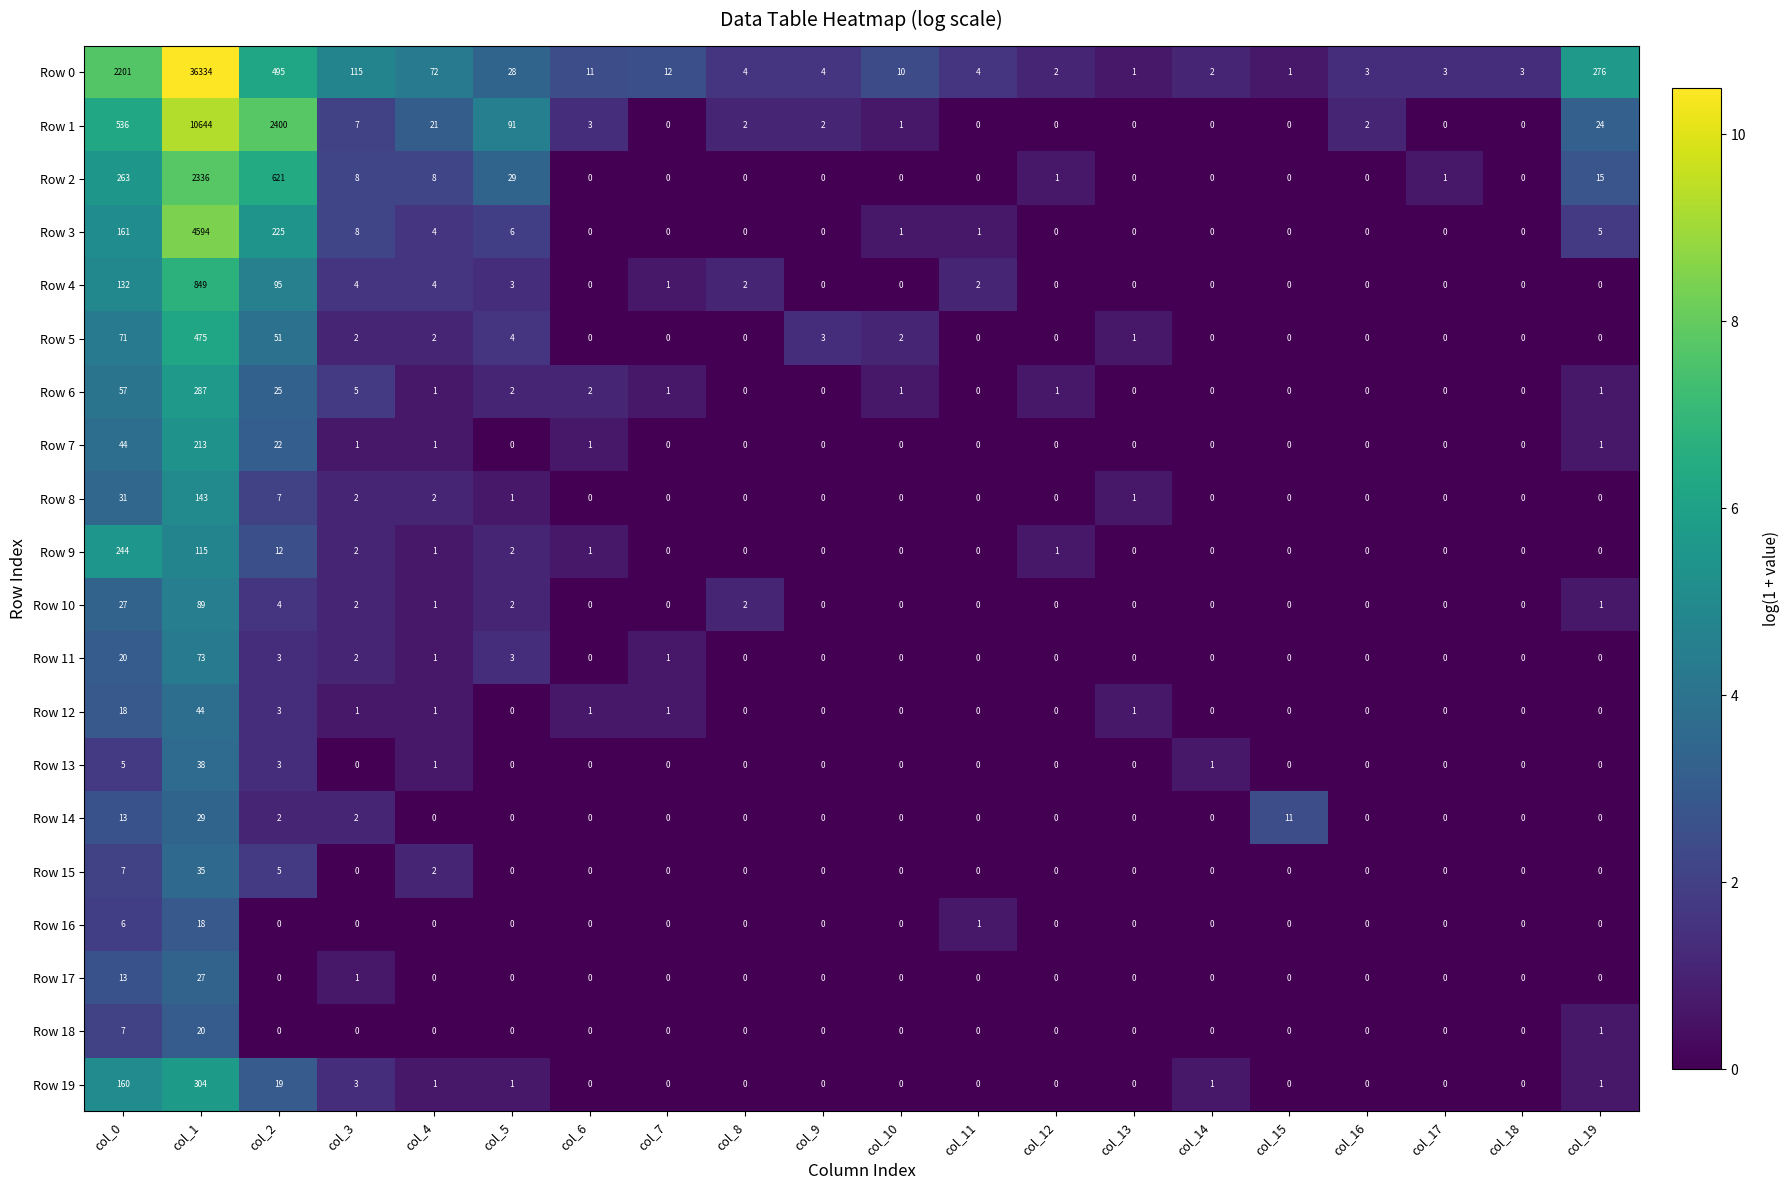

List the series in order of their peak value, lowest first.

Row 16, Row 18, Row 17, Row 14, Row 15, Row 13, Row 12, Row 11, Row 10, Row 8, Row 7, Row 9, Row 6, Row 19, Row 5, Row 4, Row 2, Row 3, Row 1, Row 0